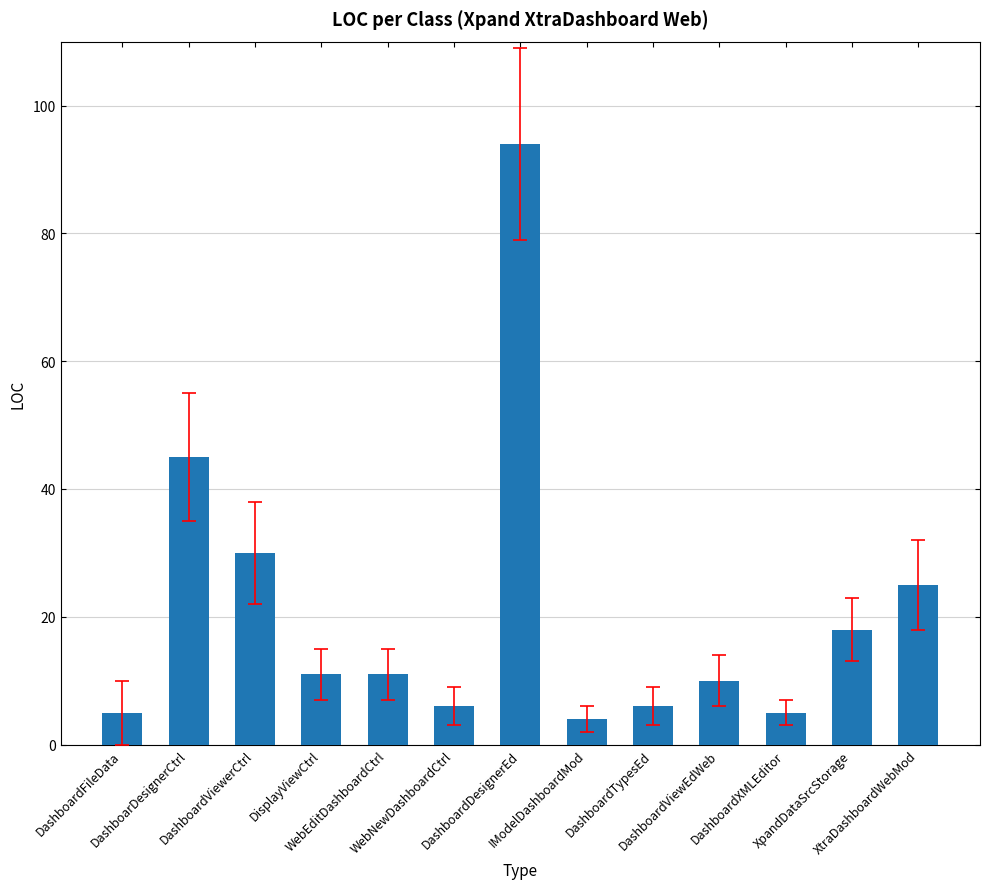

What is the difference between the values at WebEditDashboardCtrl and DashboardViewEdWeb?

1